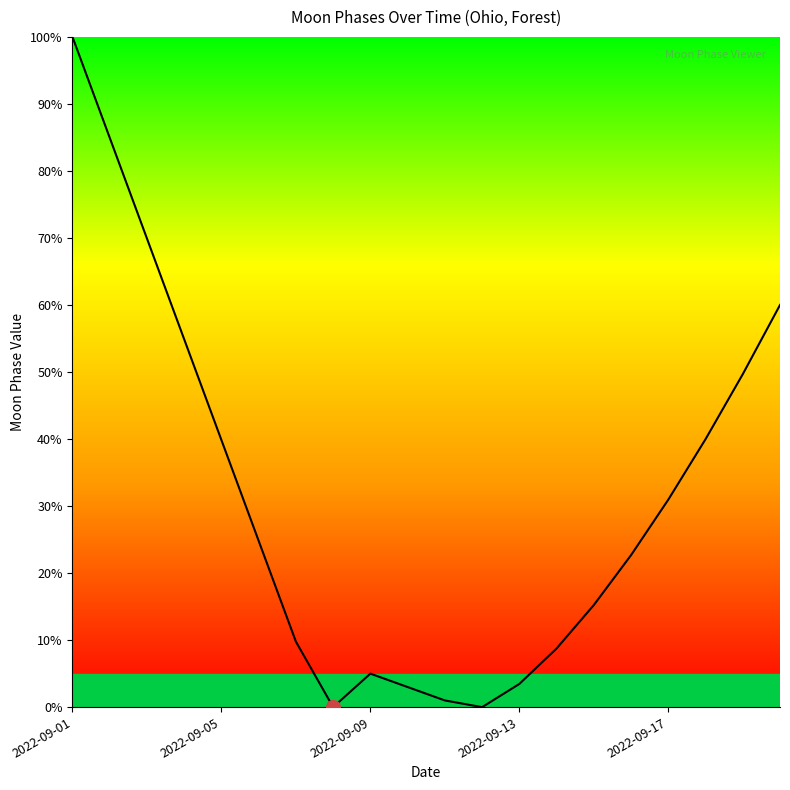

True or false: the data has more than 1 interior local peaks.

False